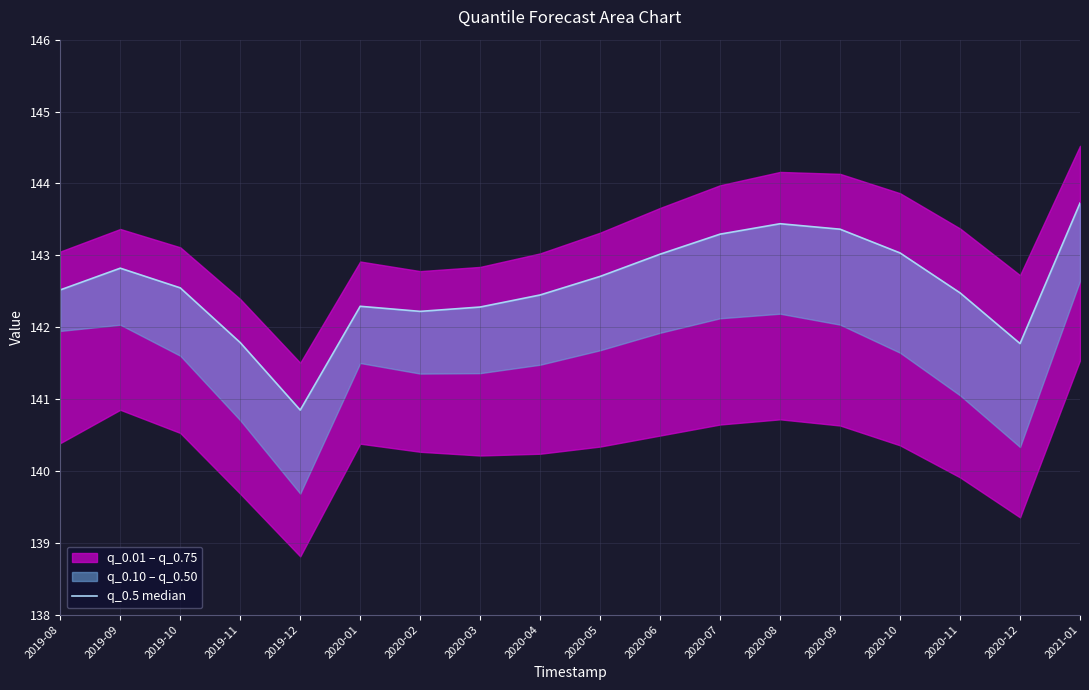

What is the difference between the maximum and minimum values?

2.9